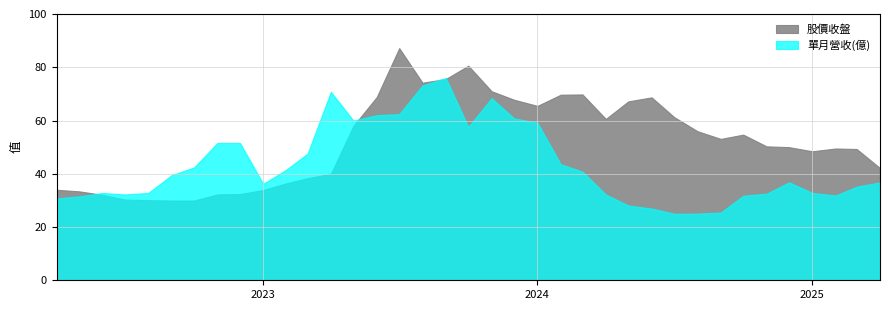

How many interior local valleys does the 單月營收(億) series have?

6